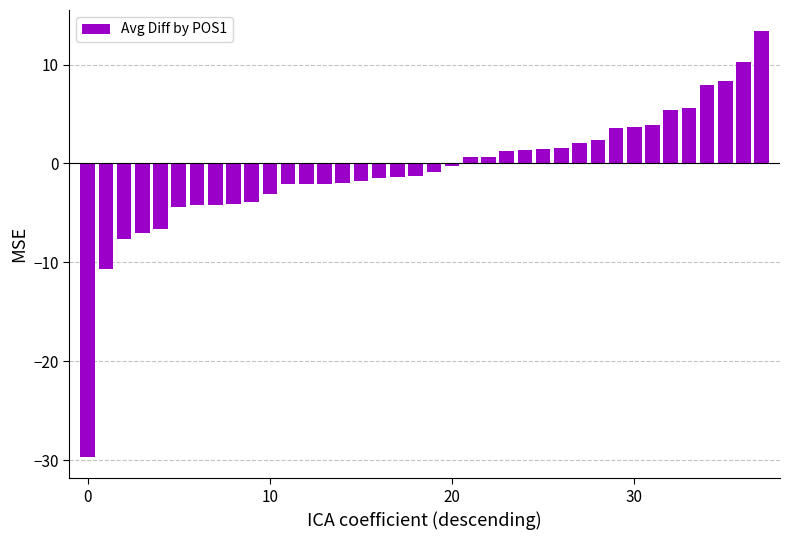

What is the difference between the second highest and second lowest values?

20.9